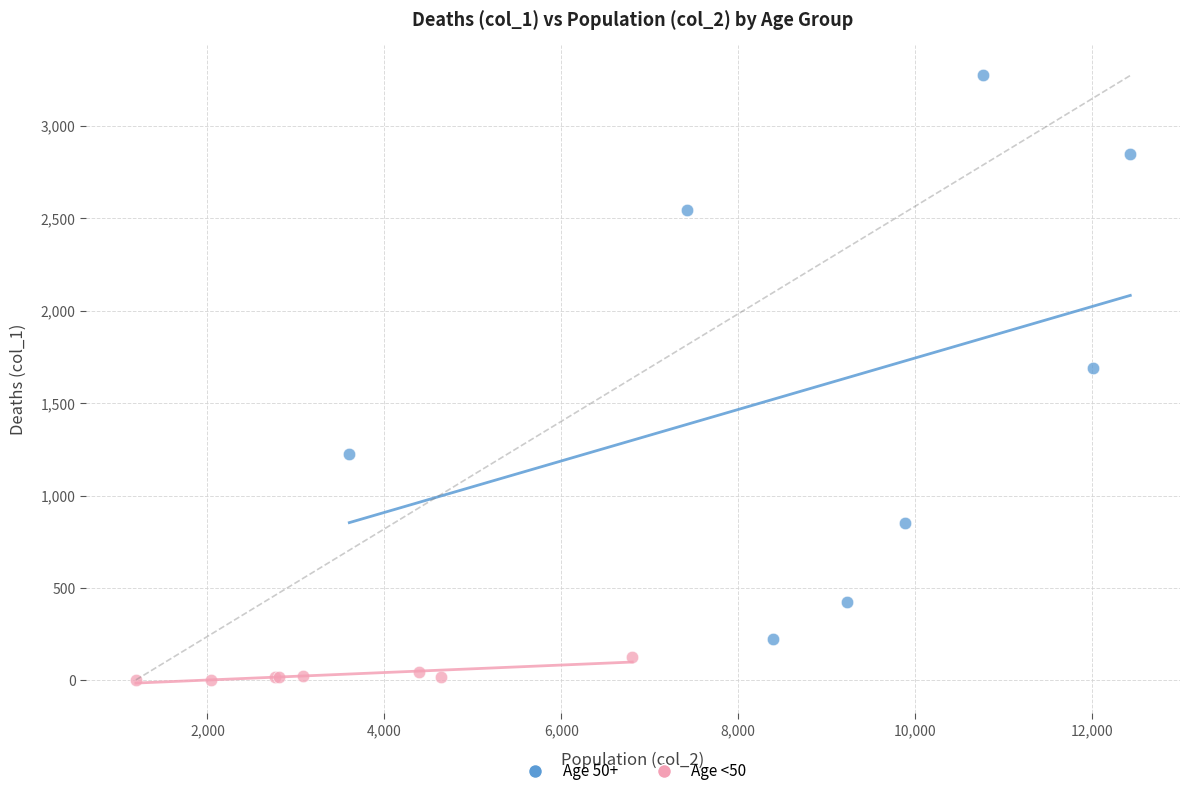

Which series has the widest spread of Y values?

Age 50+